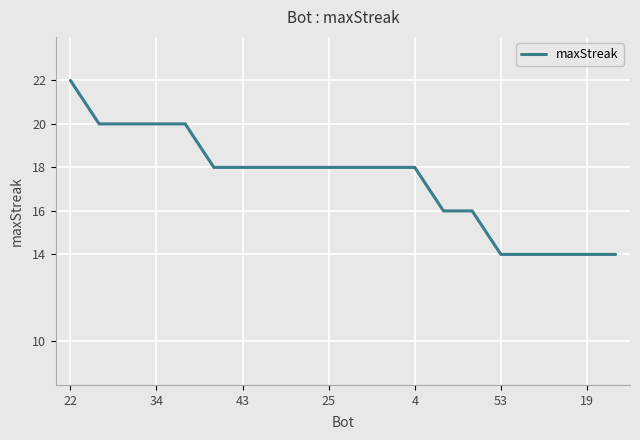

Is this an area chart (filled region under the line)?

No